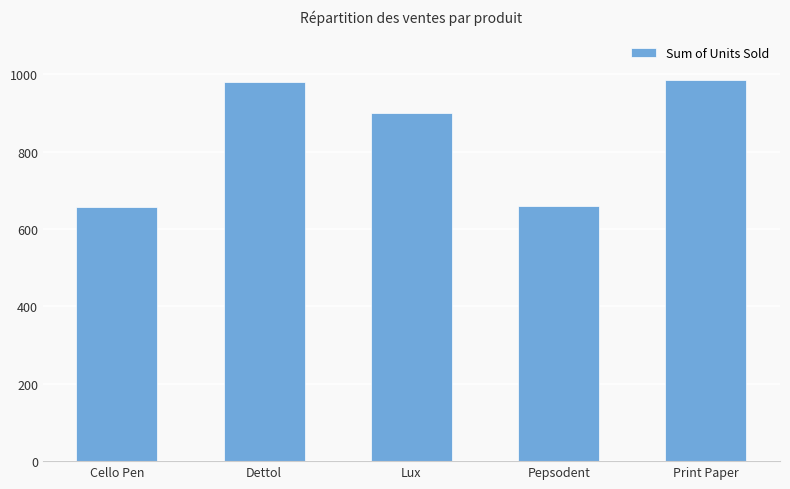

The chart shows a value of 656 at Cello Pen. True or false?

True